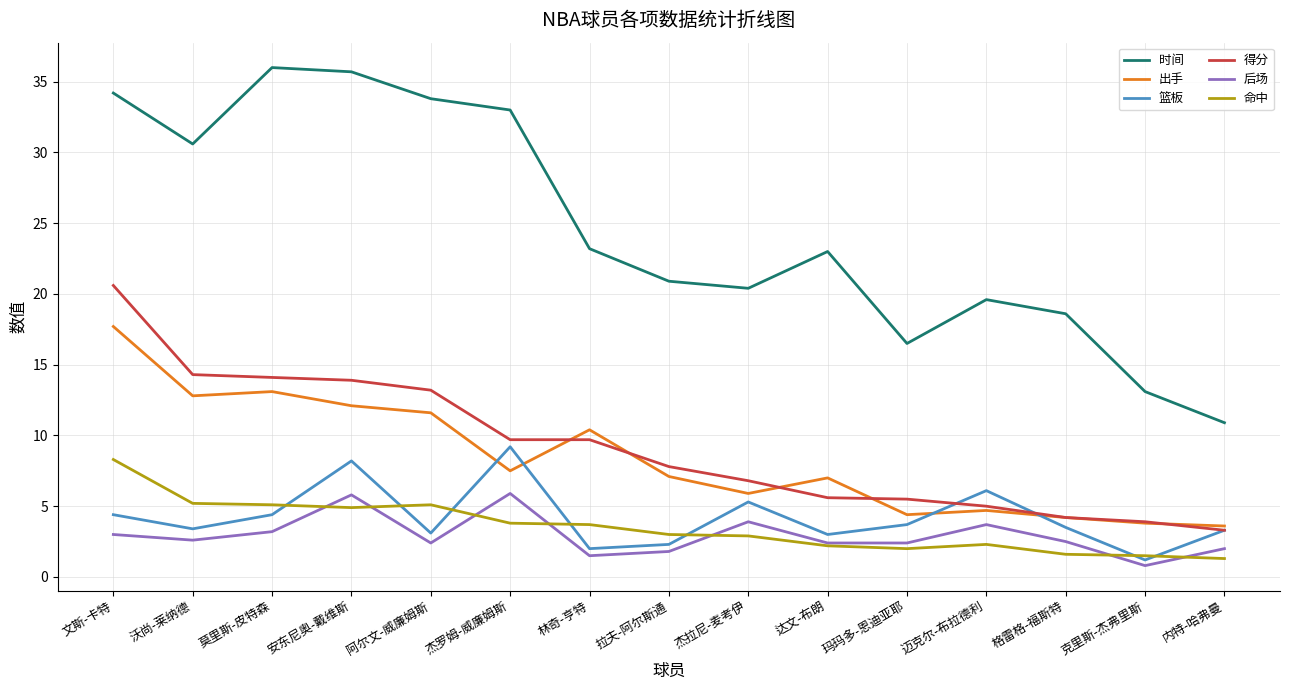

What is the minimum value for 时间?

10.9